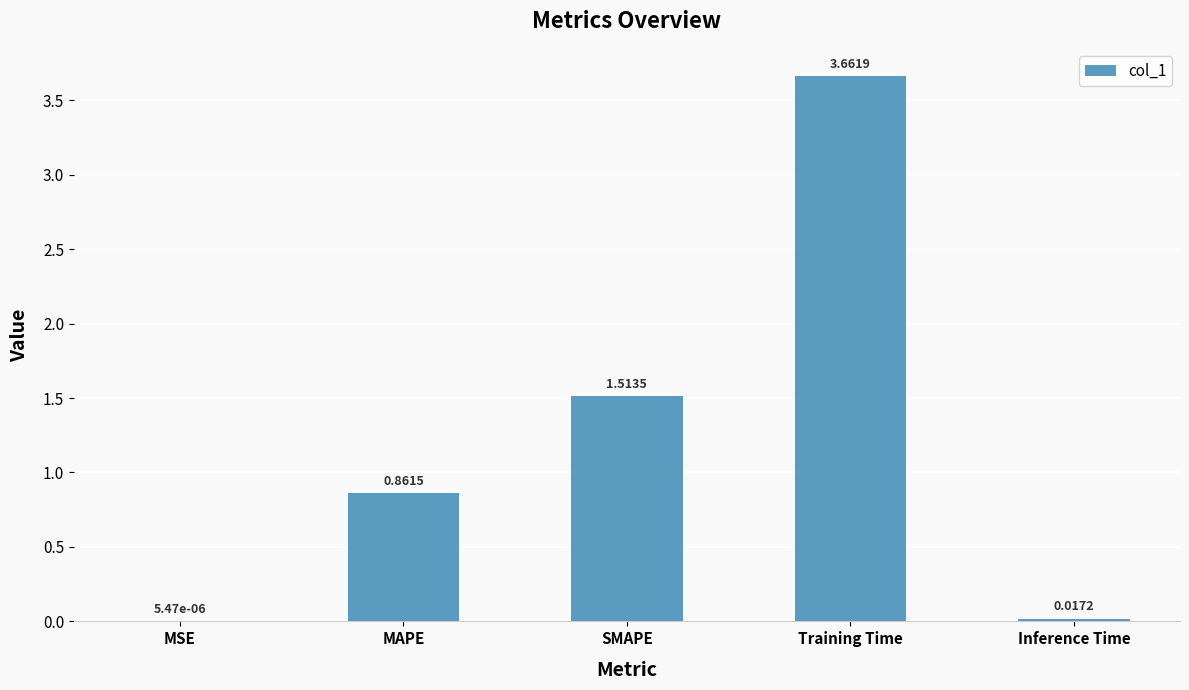

What is the sum of all values?

6.1